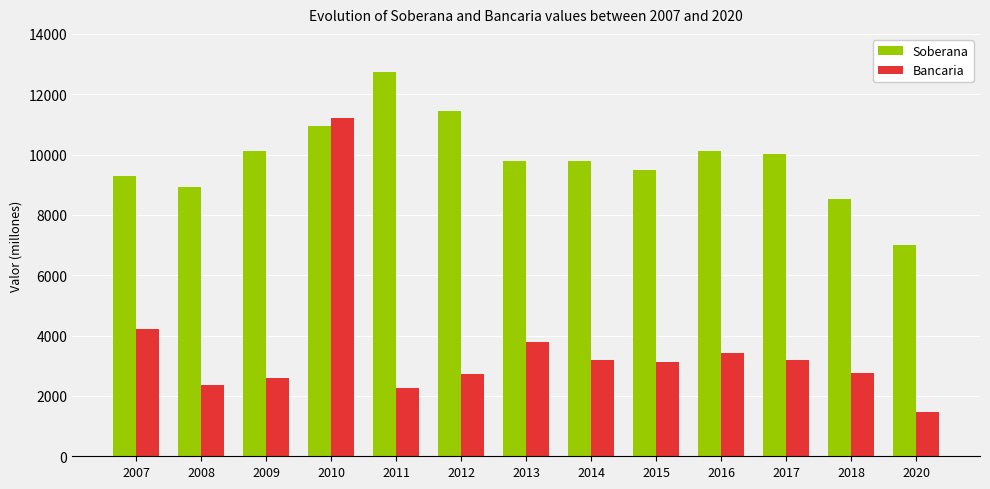

What is the difference between the second highest and minimum values in the Bancaria series?

2735